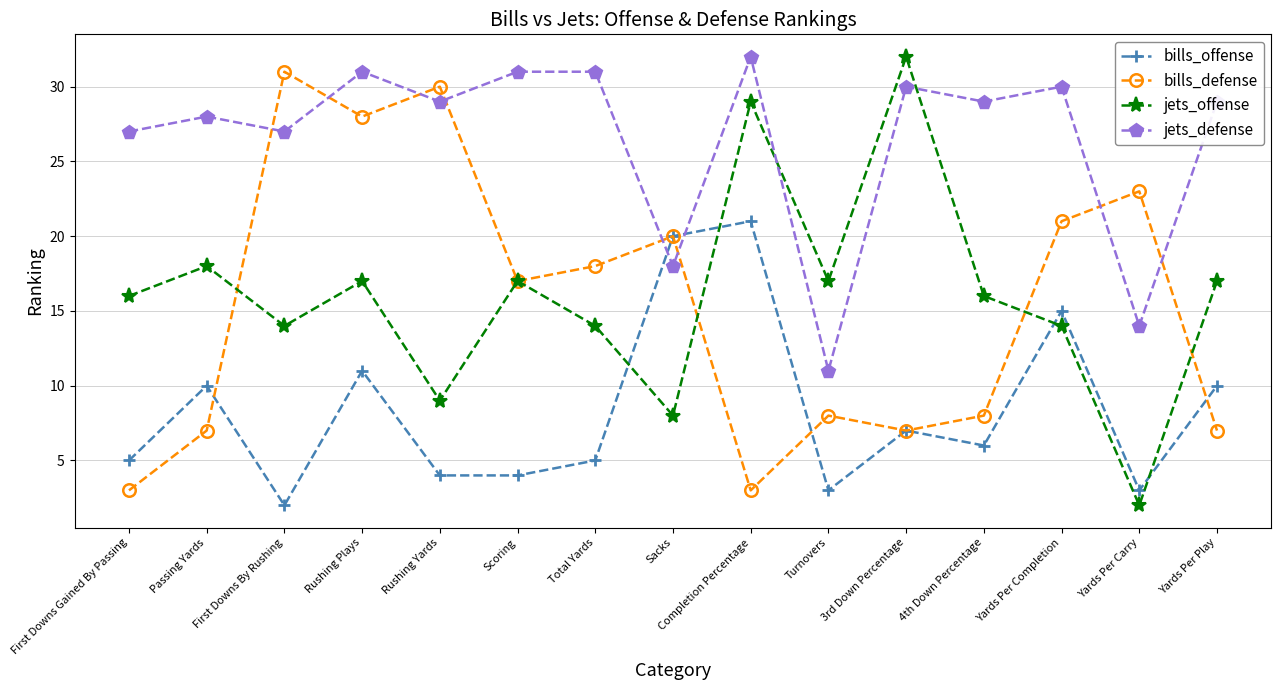

Where do jets_defense and bills_offense first cross each other?

Total Yards and Sacks